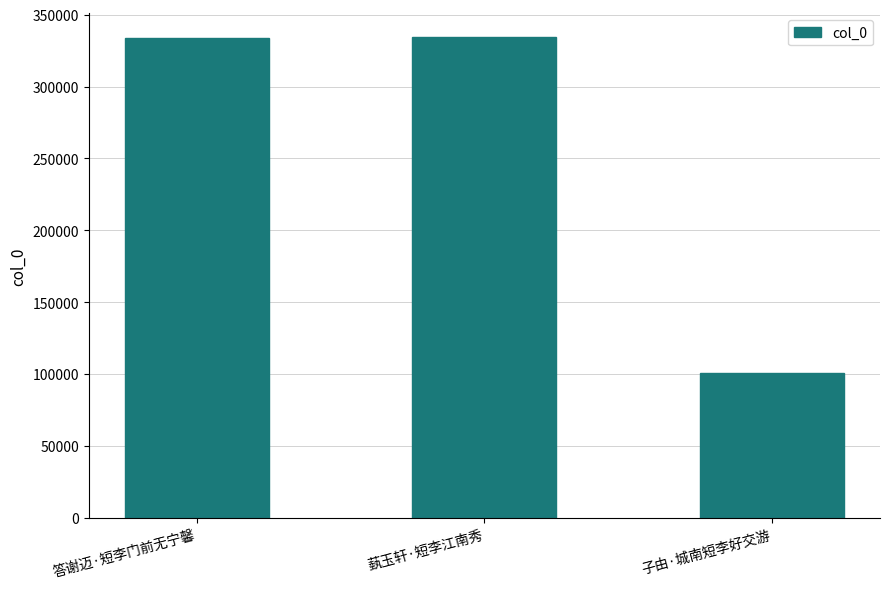

Are the bars horizontal?

No